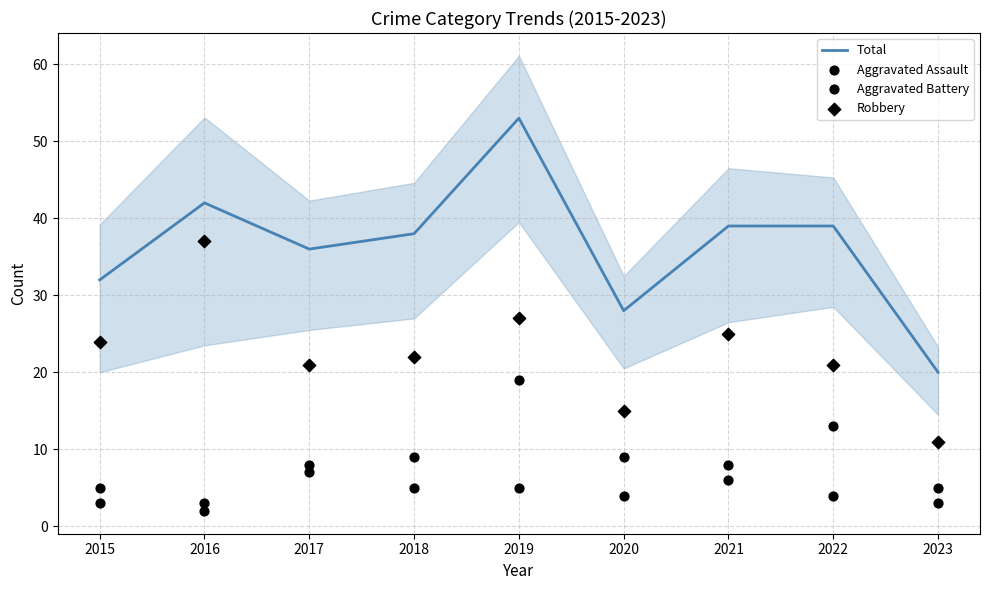

Which series reaches the minimum Y coordinate?

Aggravated Battery